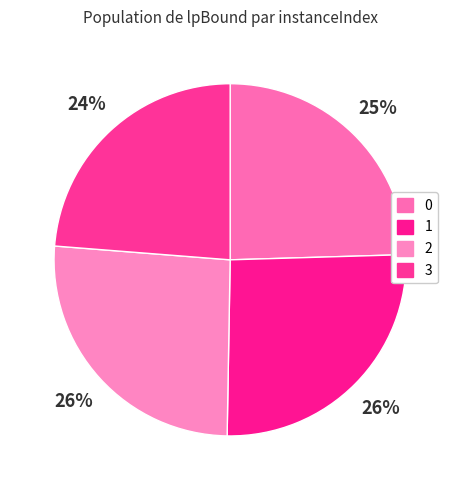

Is 1 the majority of the pie?

No